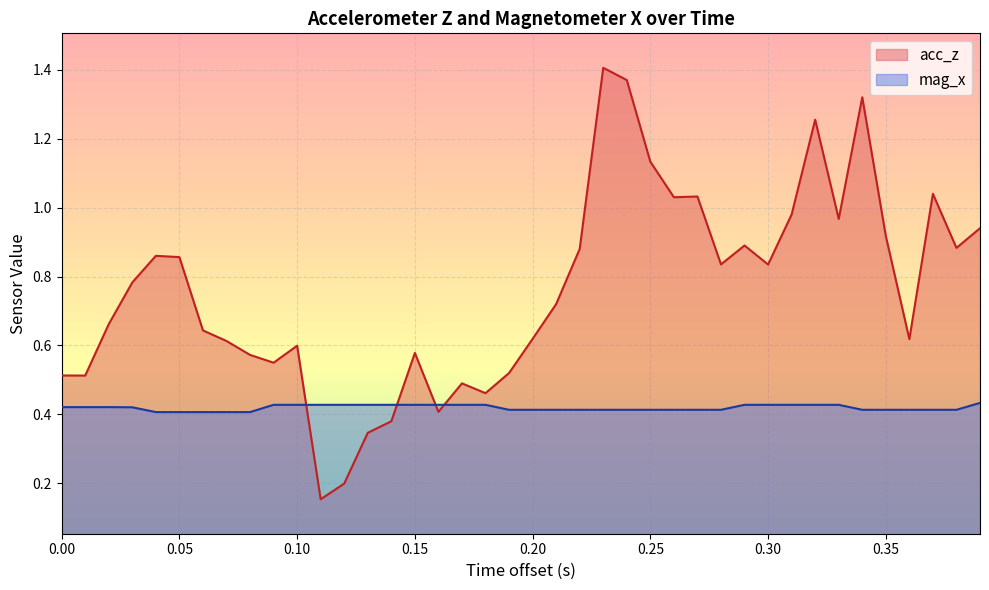

What is the minimum value for acc_z?

0.2